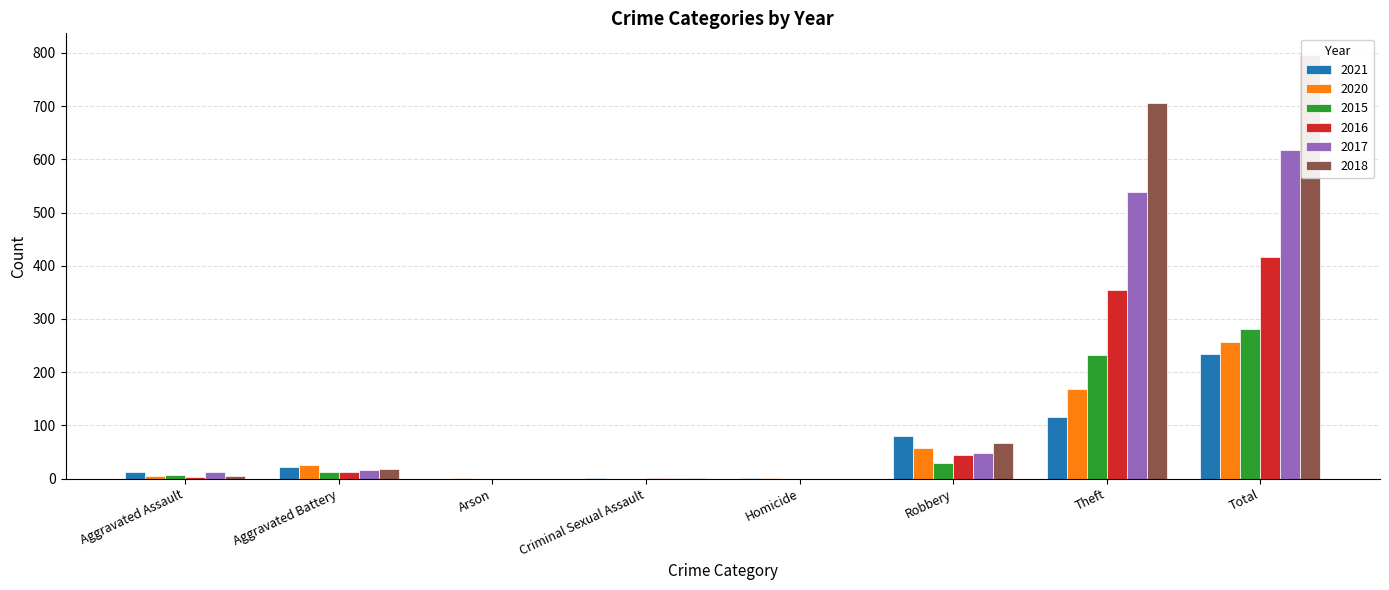

Is the value of 2016 at Aggravated Assault greater than the value of 2018 at Aggravated Battery?

No